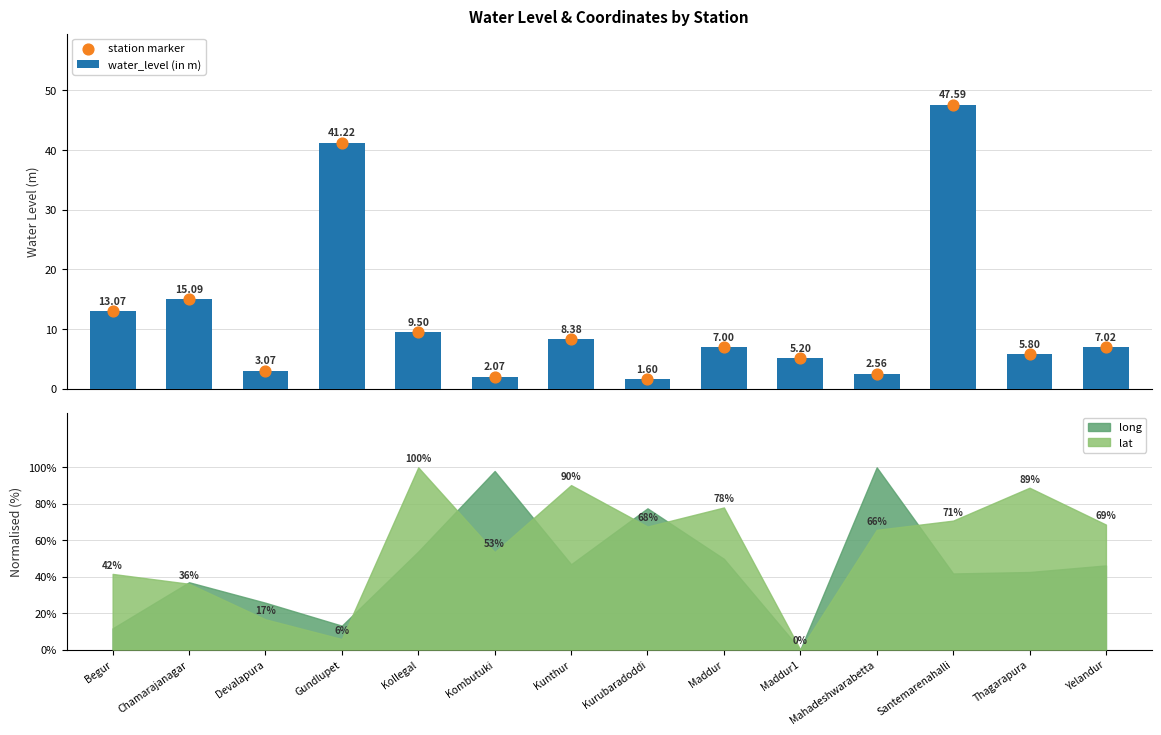

At how many categories does at least one series exceed 28?

2